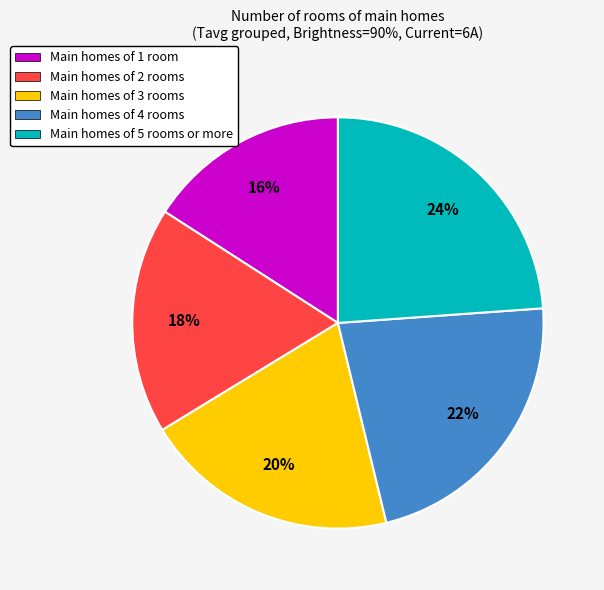

Rank the categories by value from lowest to highest.

Main homes of 1 room, Main homes of 2 rooms, Main homes of 3 rooms, Main homes of 4 rooms, Main homes of 5 rooms or more